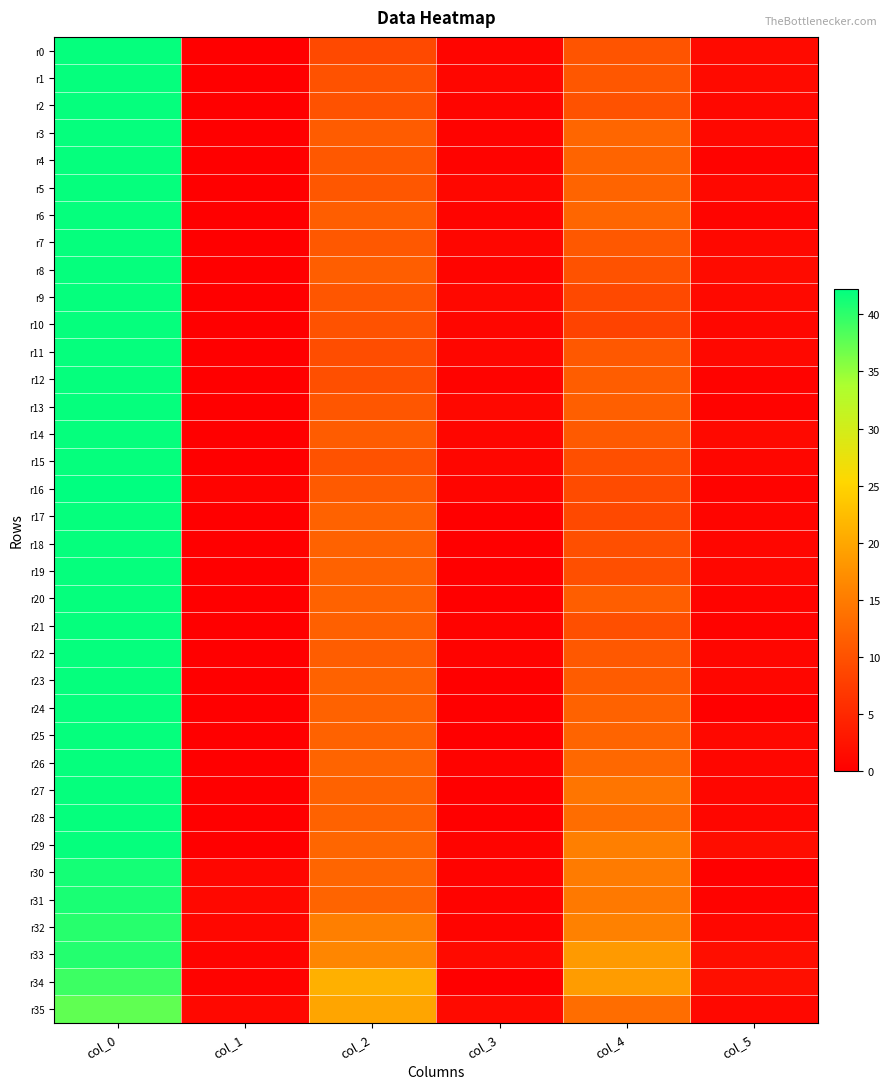

Which has a higher value, col_5 or col_0?

col_0